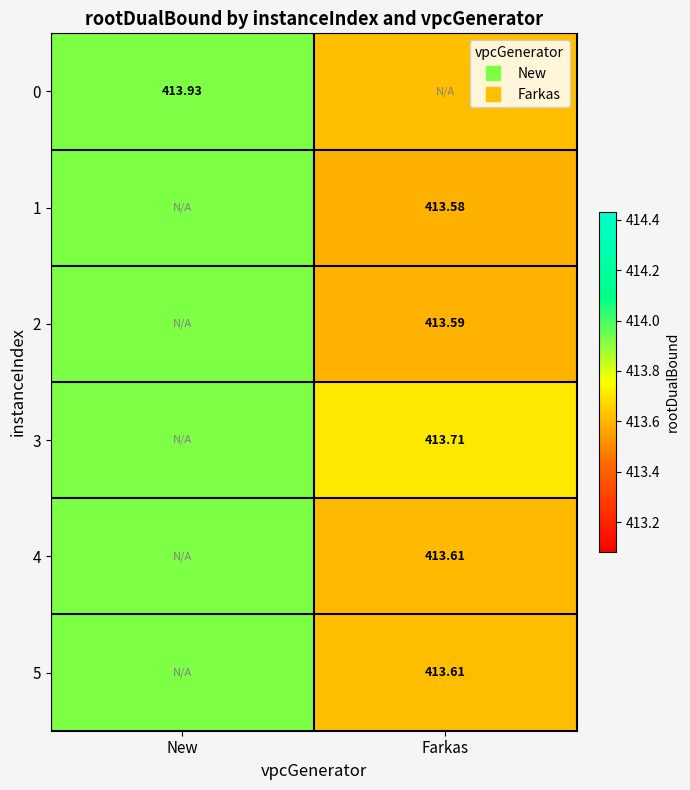

Which category has the highest value across all series?

New